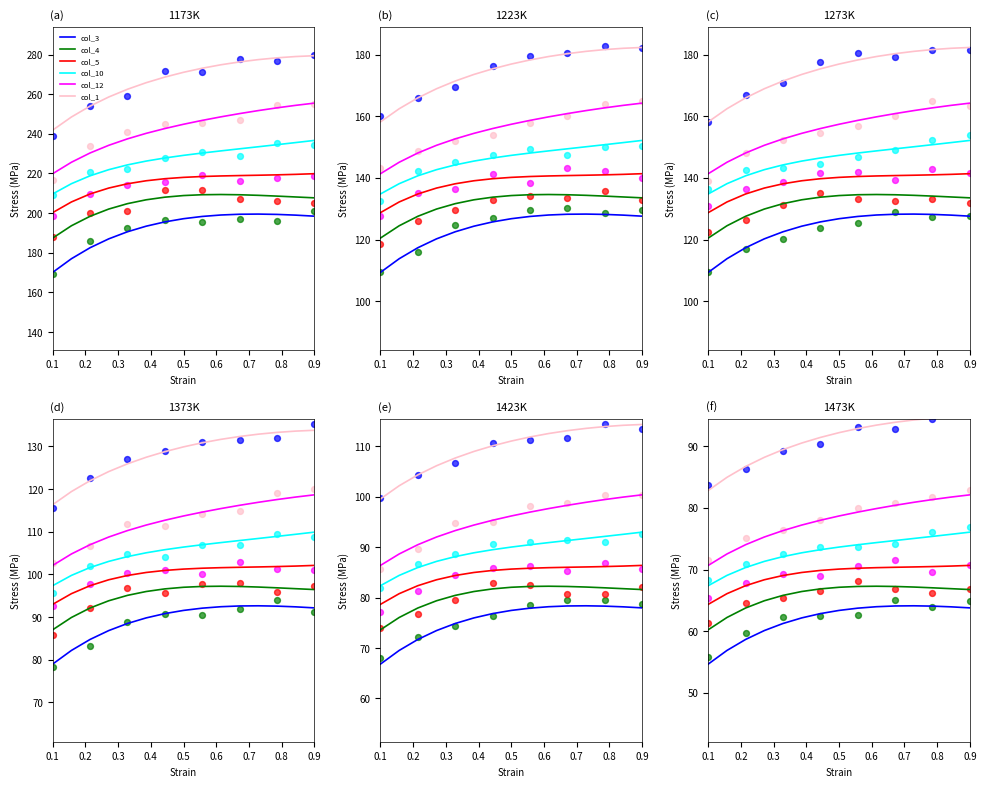

What is the total value across all series at 0.7?

442.3